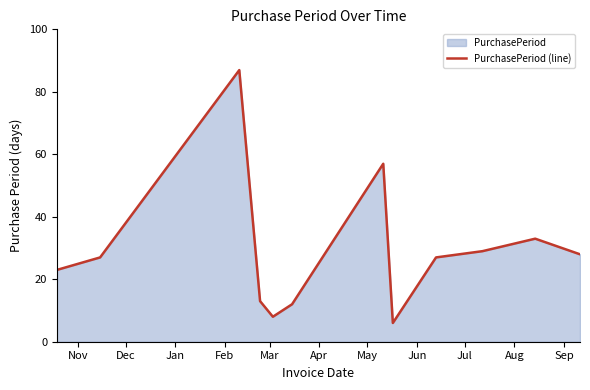

What is the greatest value displayed?

87